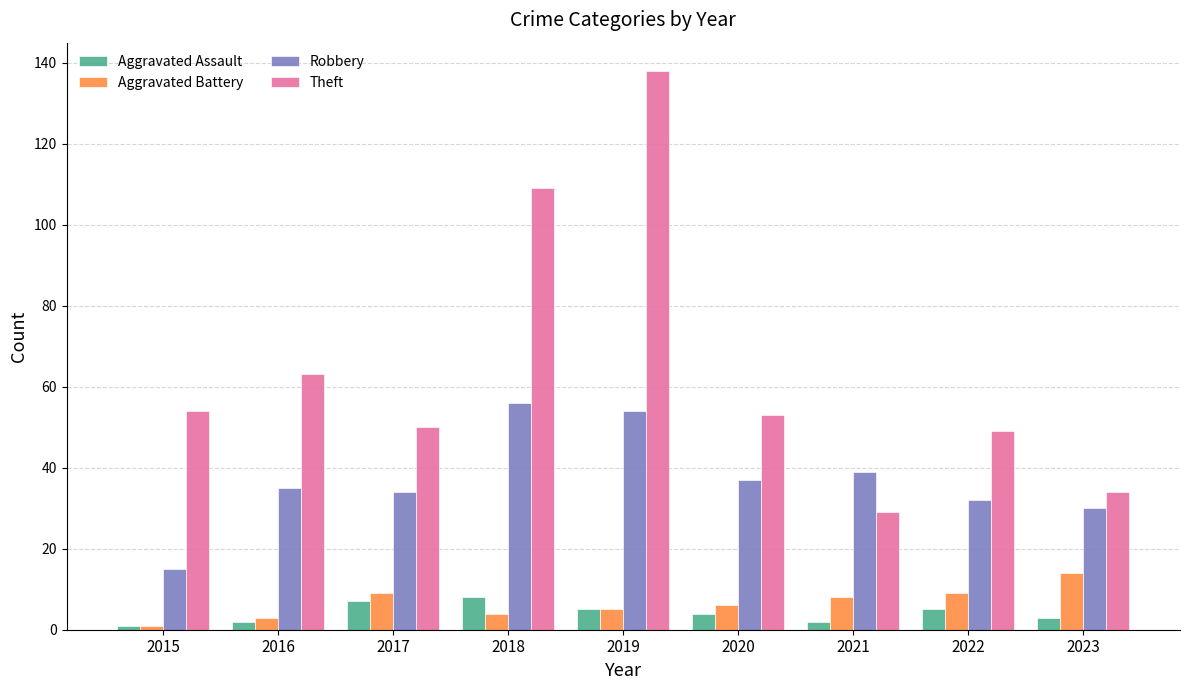

Read the Aggravated Battery value at 2022, to the nearest 5.

10